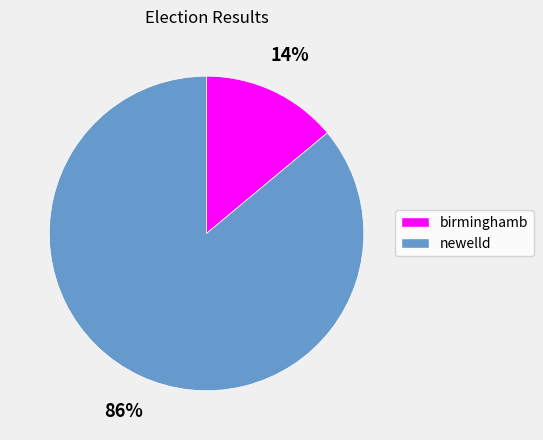

Is there a majority slice in this chart?

Yes